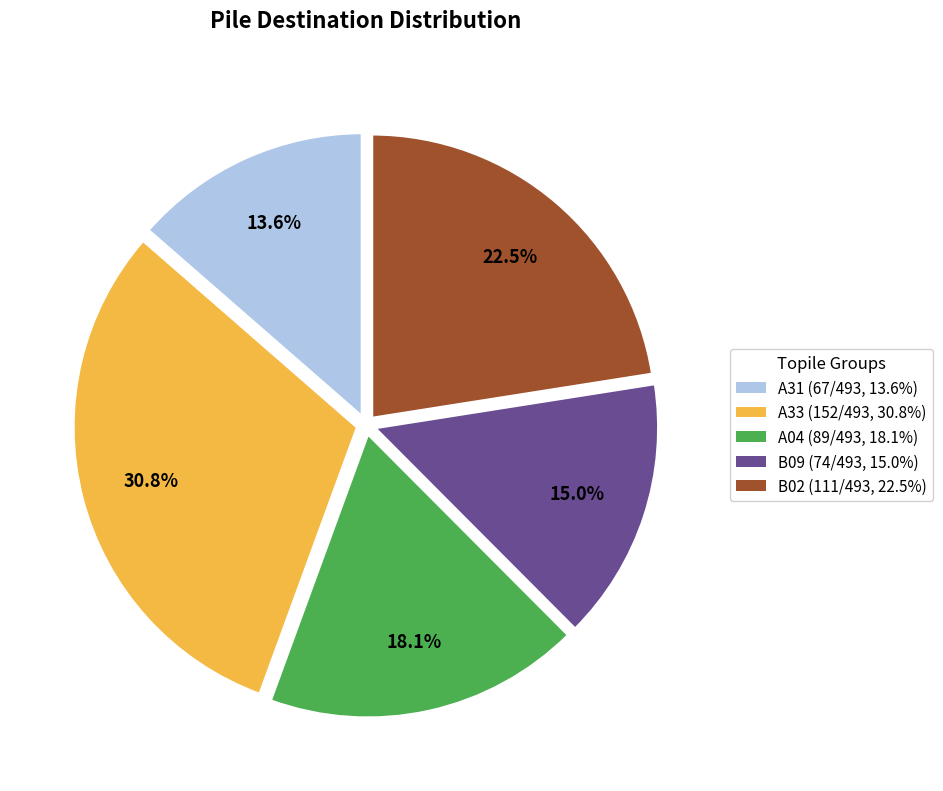

Is there any slice that represents more than half of the pie?

No